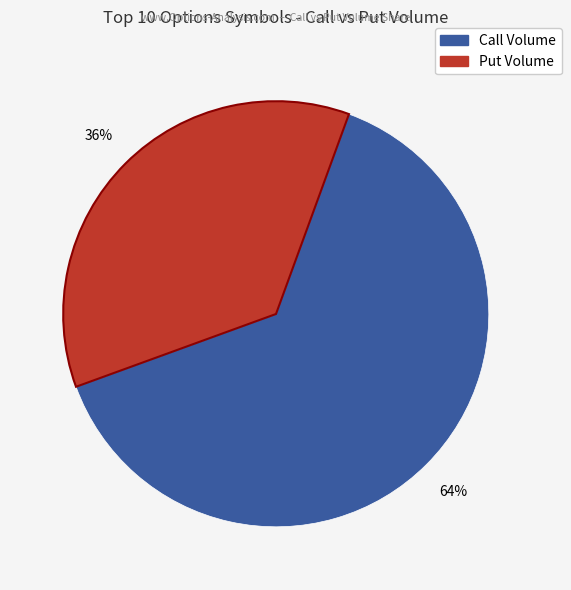

To the nearest percent, what is the average slice percentage?

50%